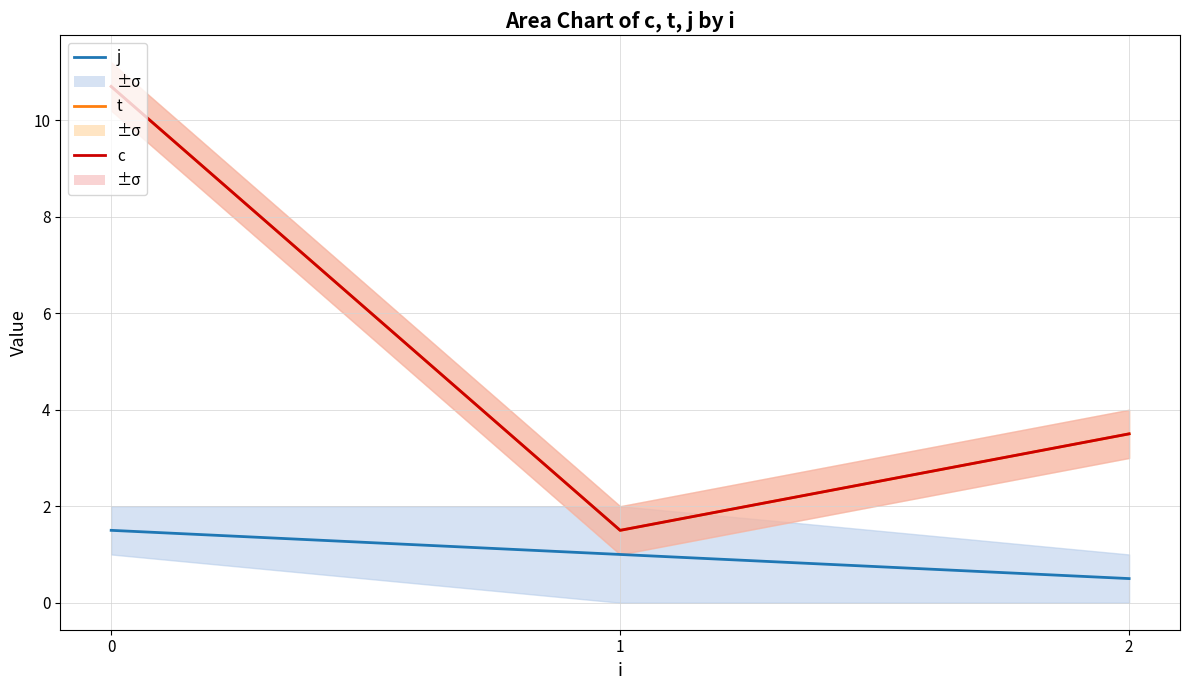

Rank the categories by t value from lowest to highest.

1, 2, 0